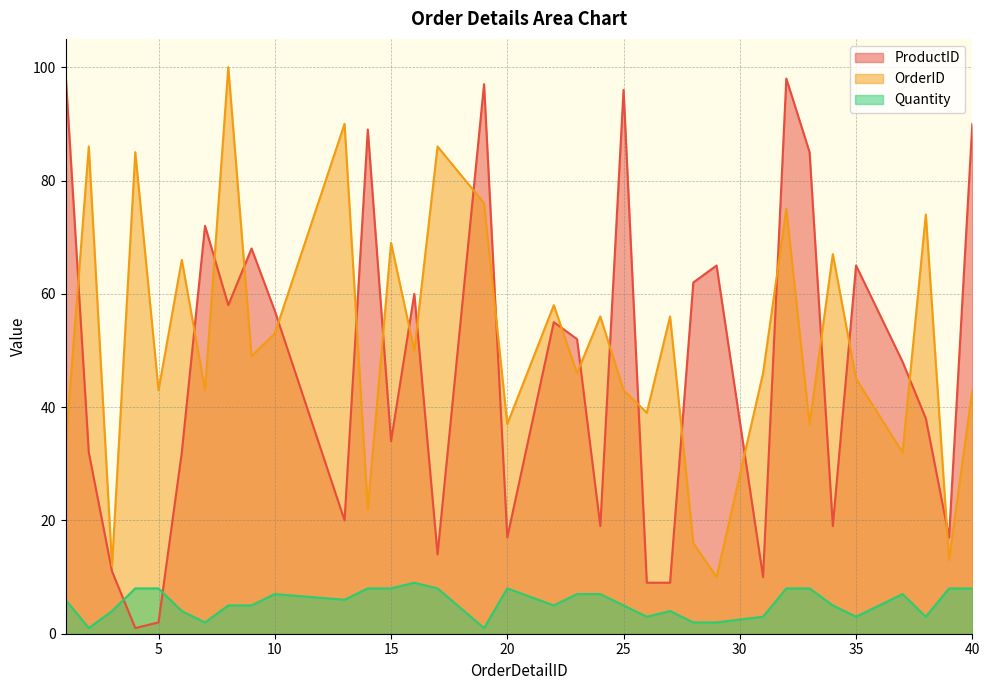

Where do ProductID and Quantity first cross each other?

3 and 4